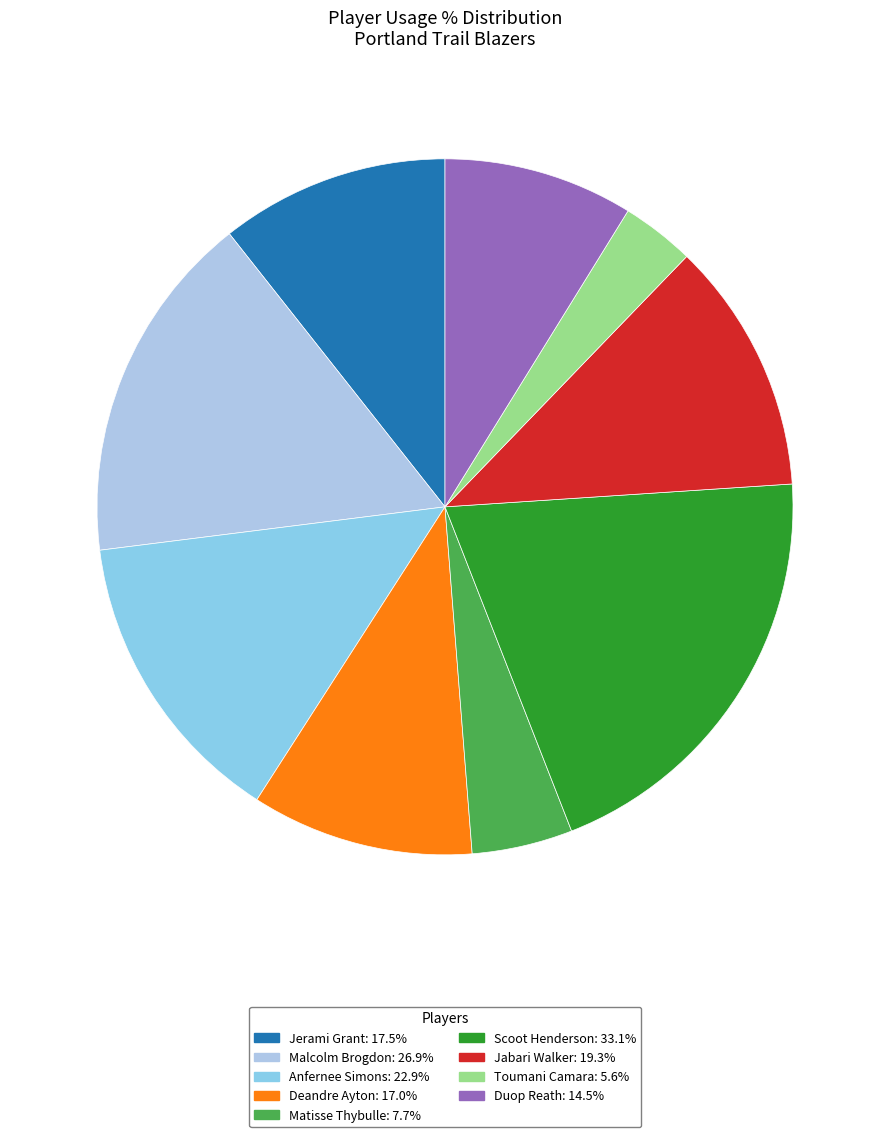

What is the total percentage of Jabari Walker and Anfernee Simons?

25.7%